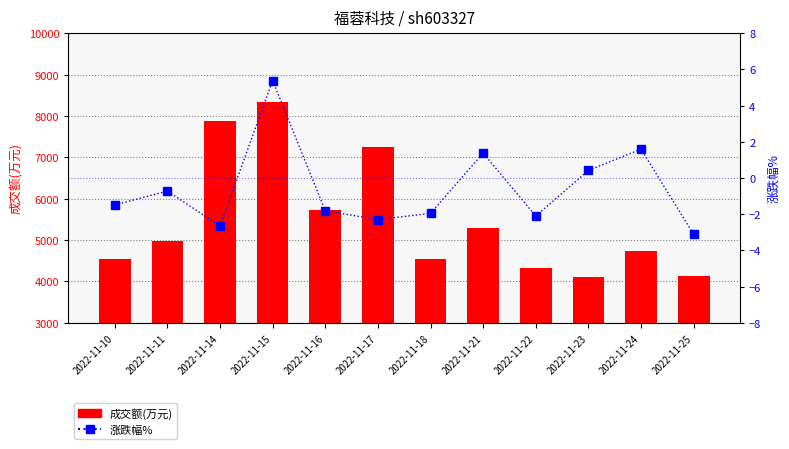

At 2022-11-17, list the series in order from largest to smallest.

成交额(万元), 涨跌幅%